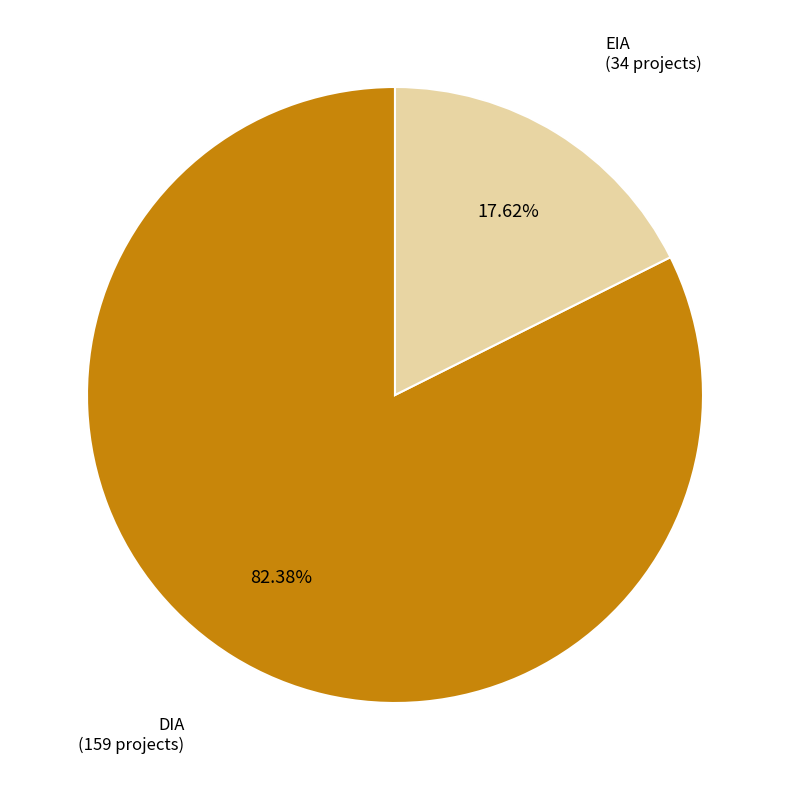

Does any single category account for the majority?

Yes